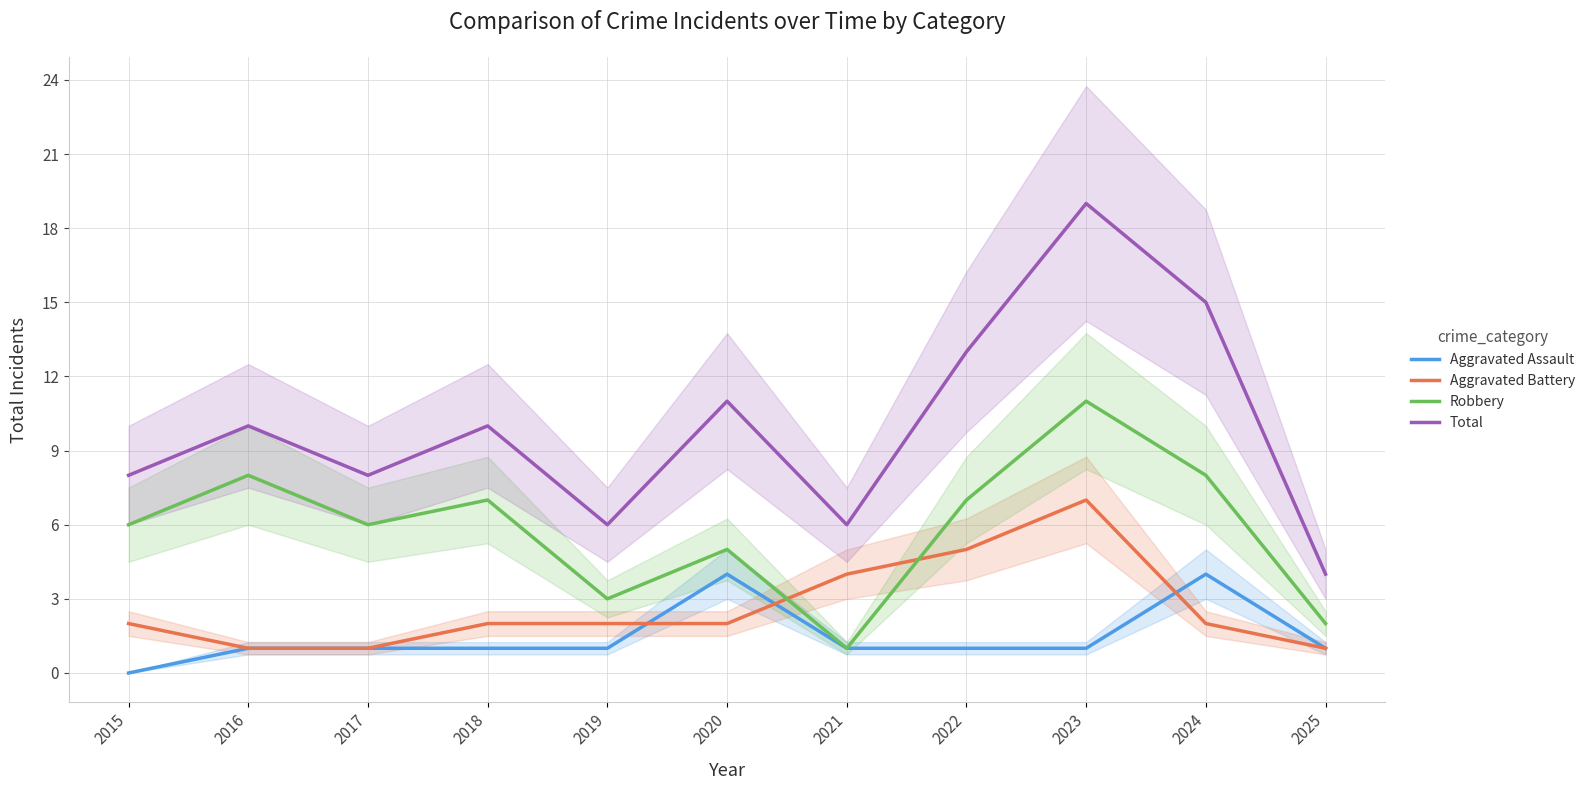

What is the spread (max minus min) of values at 2015?

8